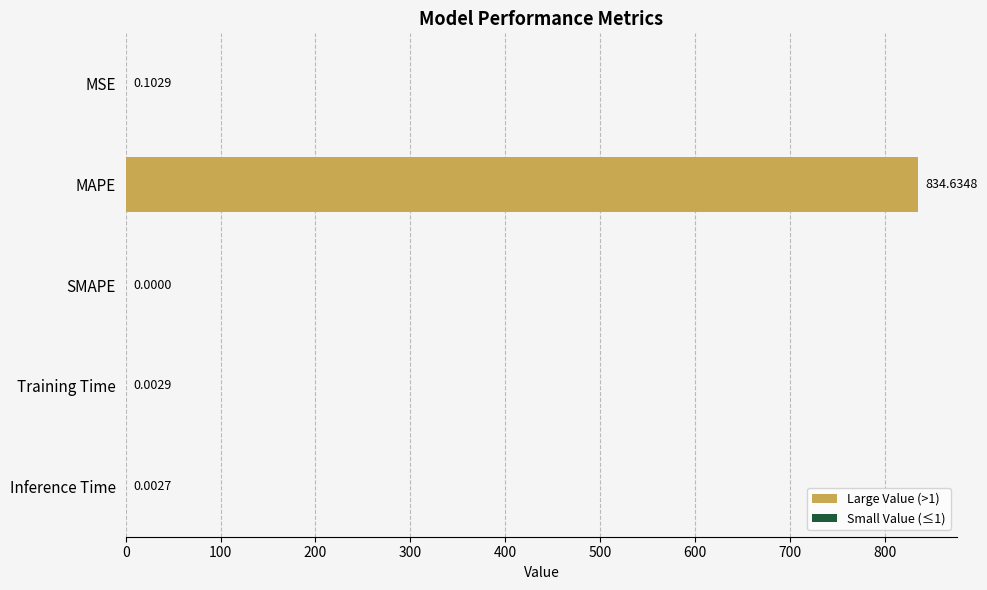

Which label corresponds to the largest value in the chart?

MAPE